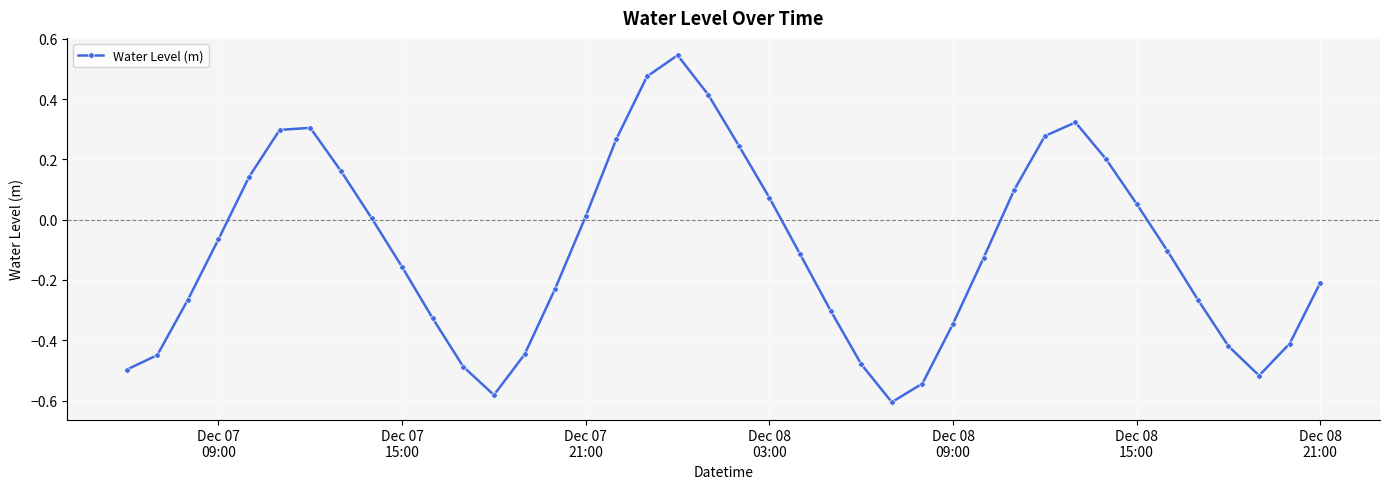

How many interior local peaks (higher than both neighbors) does the data have?

3